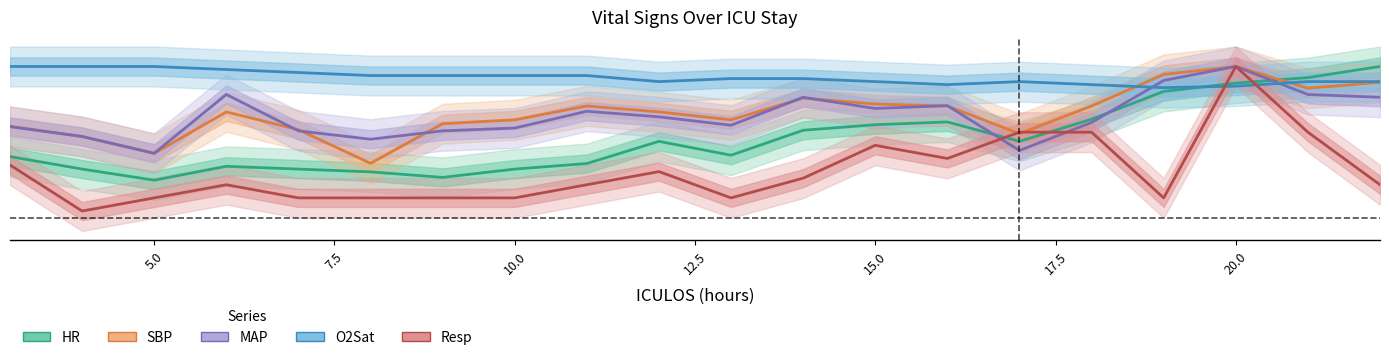

What is the highest value of the O2Sat series?

1.0